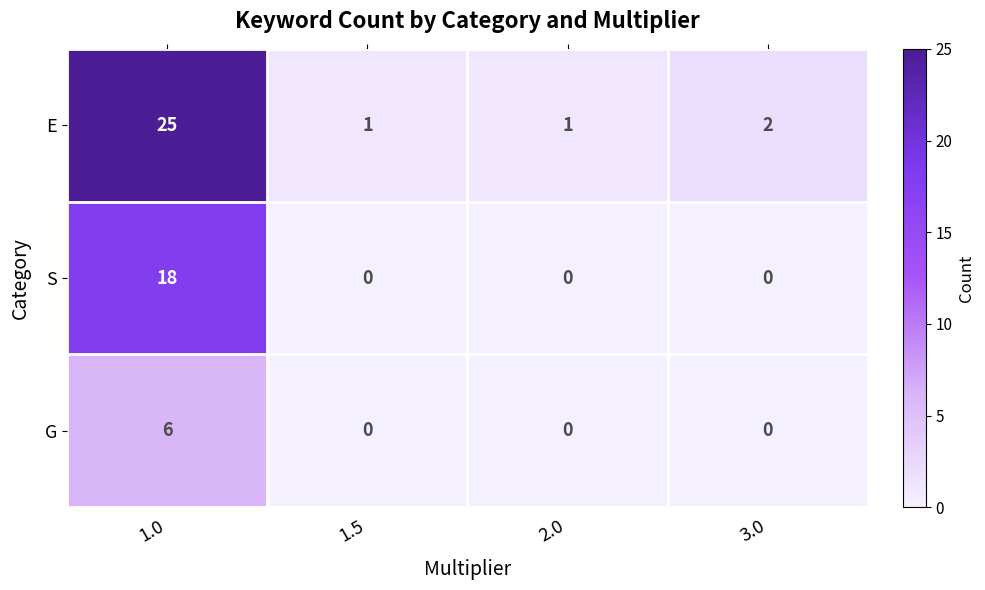

What is the average value of the E series?

7